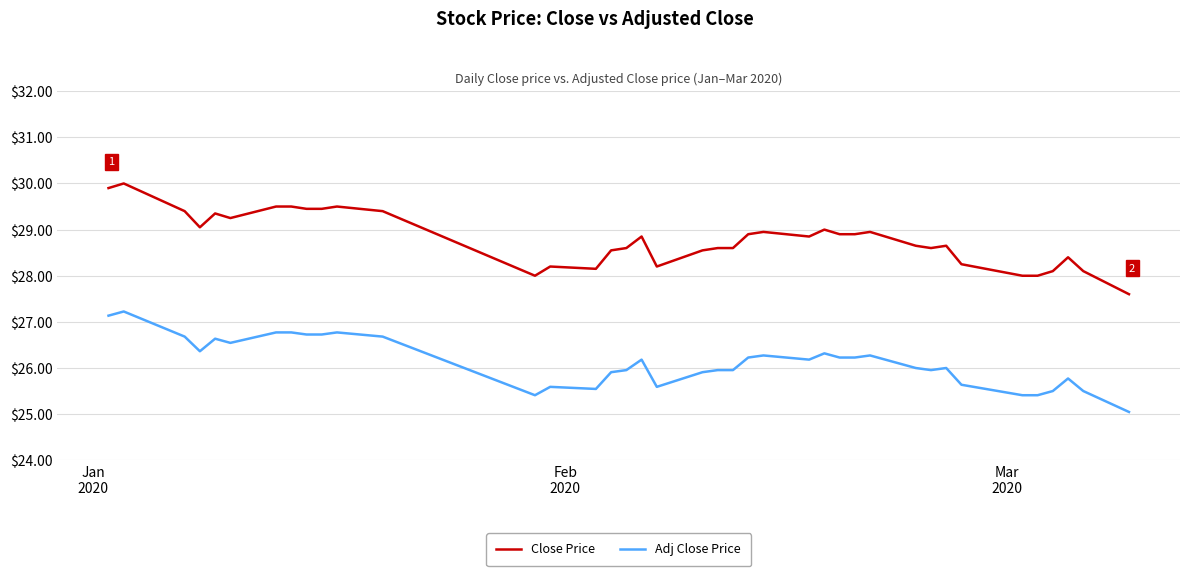

What is the maximum value for Adj Close Price?

27.2